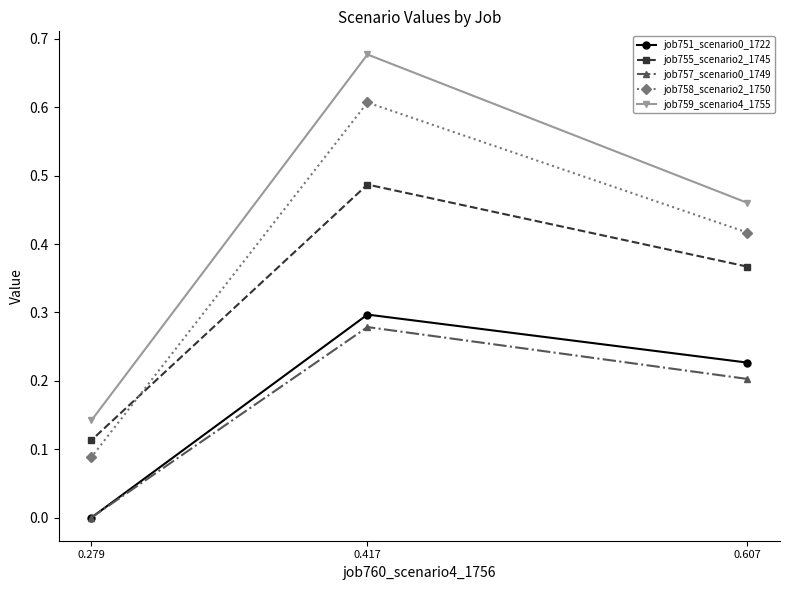

How many categories are shown in the chart?

3